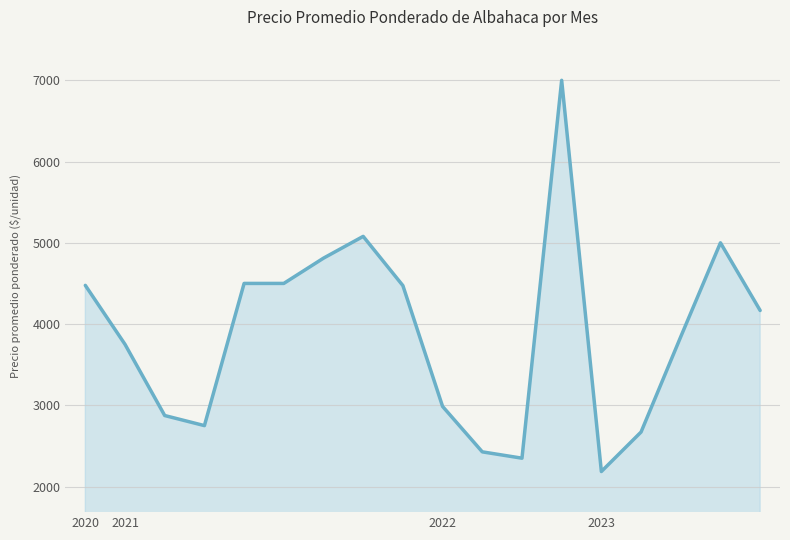

What is the difference between the maximum and minimum values?

4815